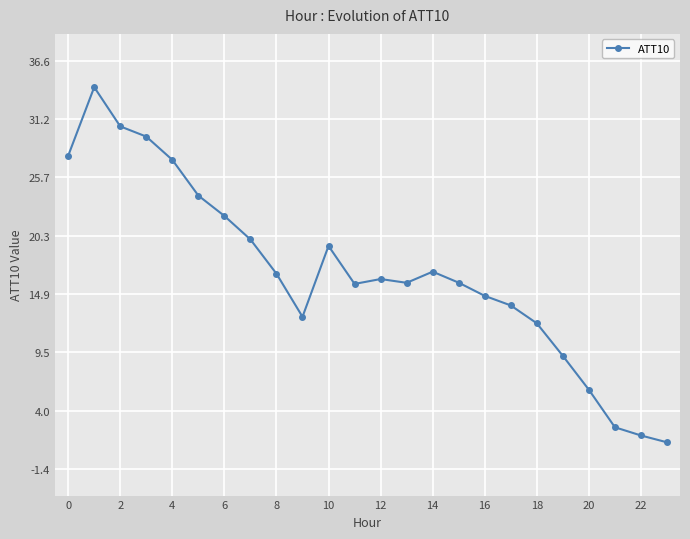

What is the difference between the maximum and minimum values?

33.1